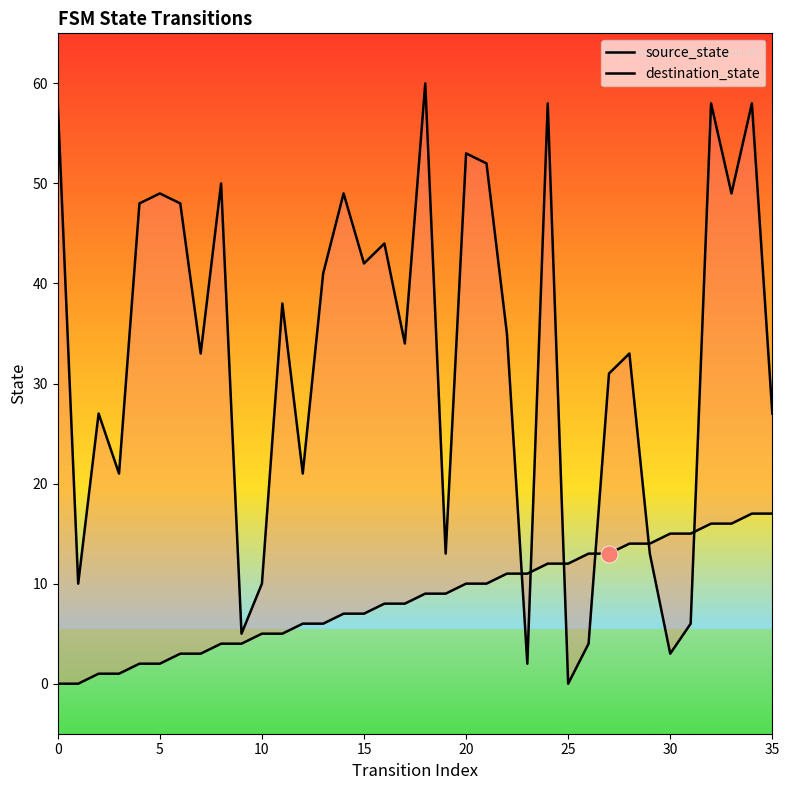

What is the total value across all series at 18?

69